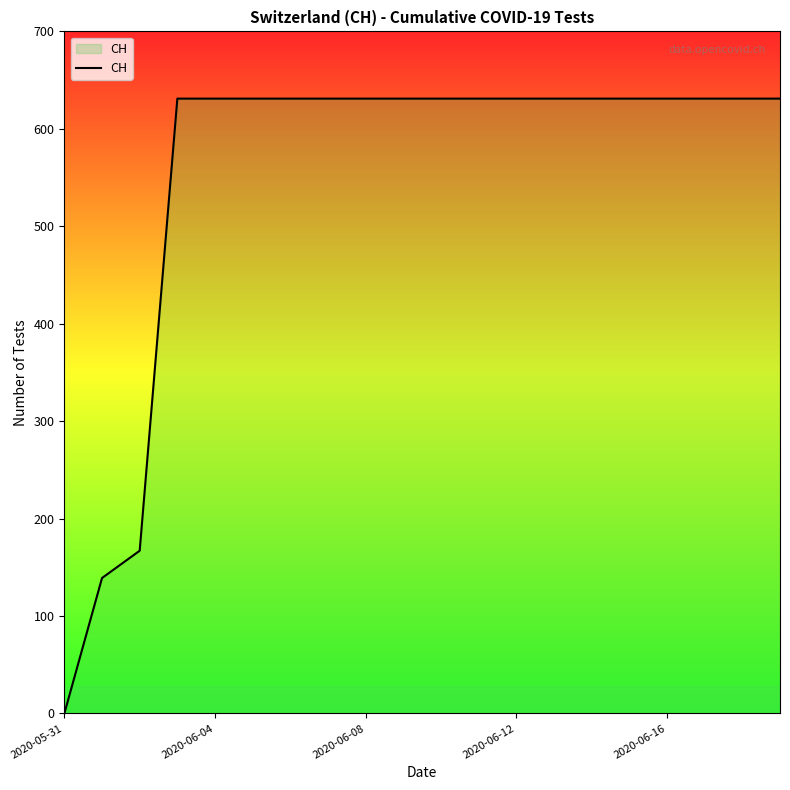

What is the difference between the maximum and minimum values?

631